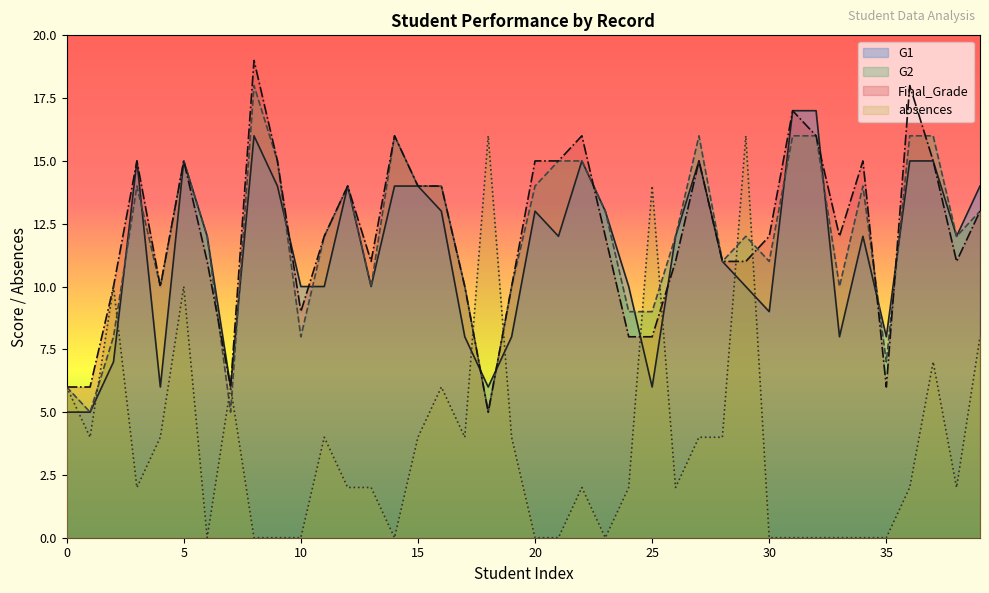

What is the spread (max minus min) of values at 15?

10